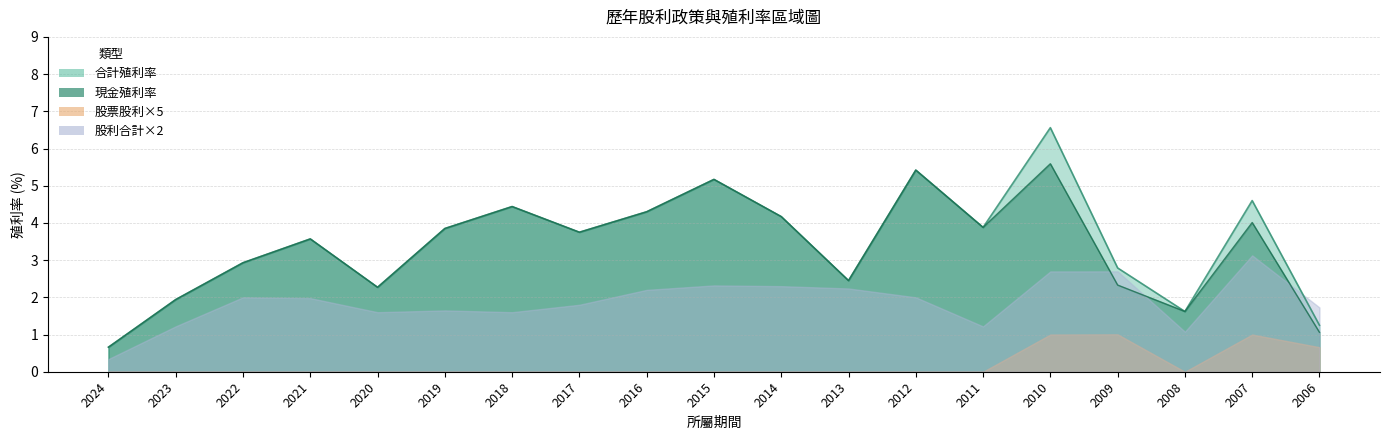

At which category does 現金利率 reach its first local valley?

2020